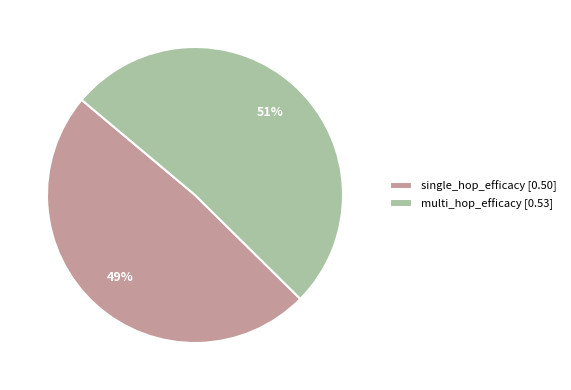

To the nearest percent, what percentage of the pie is single_hop_efficacy?

49%